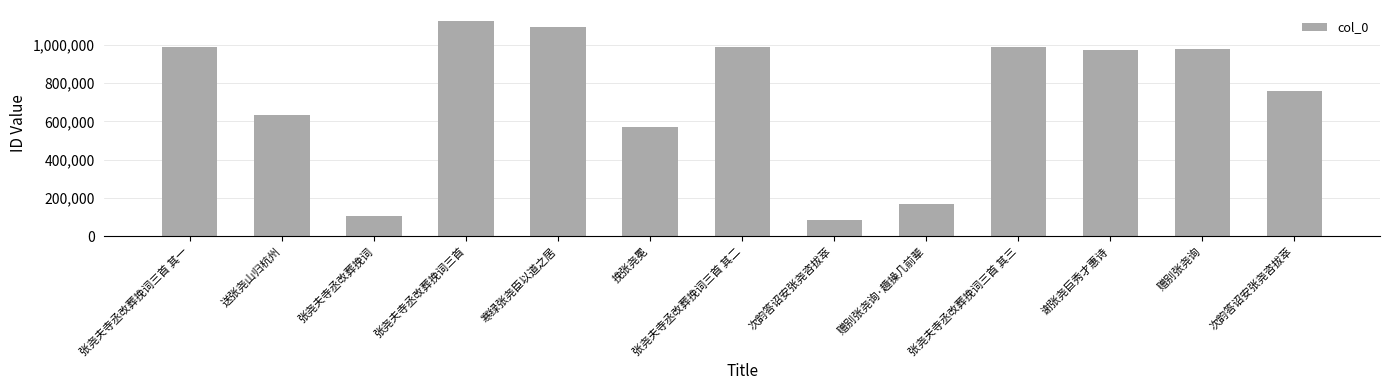

How many bars are there in total?

13